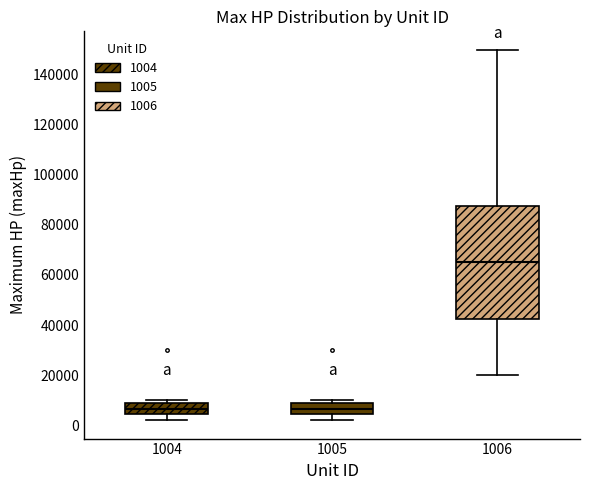

Reading left to right, transcribe this box plot: for each box, give where its median line is, the range the box spans, and where its two whiskers end, as read against the y-axis. The values are not printed on the chart, so give them approximately, as read against the axis.

1004: median 6000, box 4000 to 8000, whiskers 2000 to 10000
1005: median 6000, box 4000 to 8000, whiskers 2000 to 10000
1006: median 66000, box 42000 to 88000, whiskers 20000 to 150000